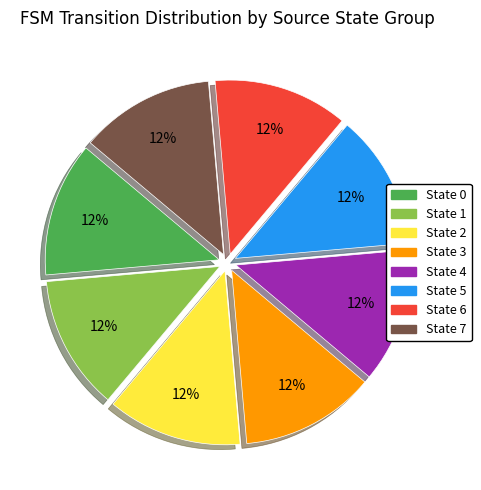

Count the number of slices in the pie.

8